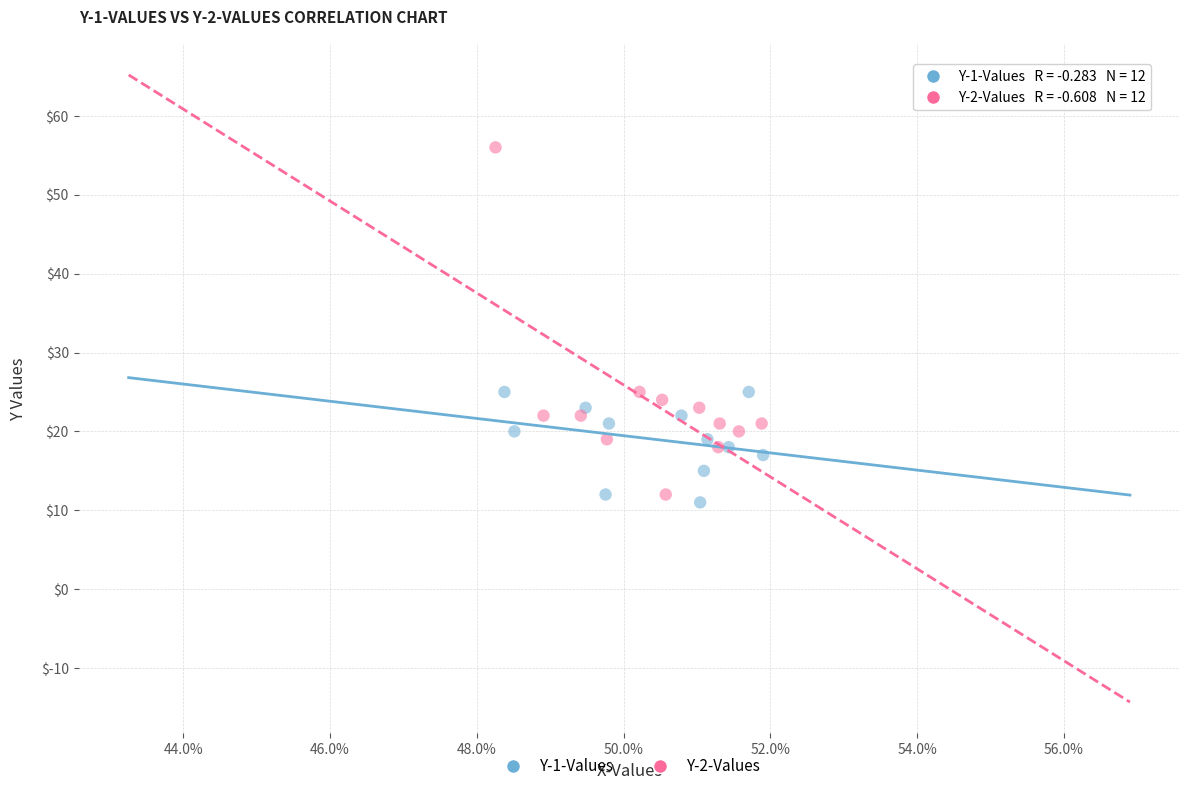

Which series contains the highest Y value?

Y-2-Values